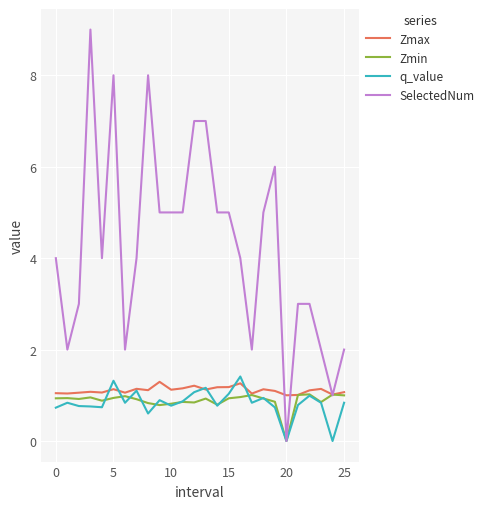

Which series has the widest spread of values?

SelectedNum